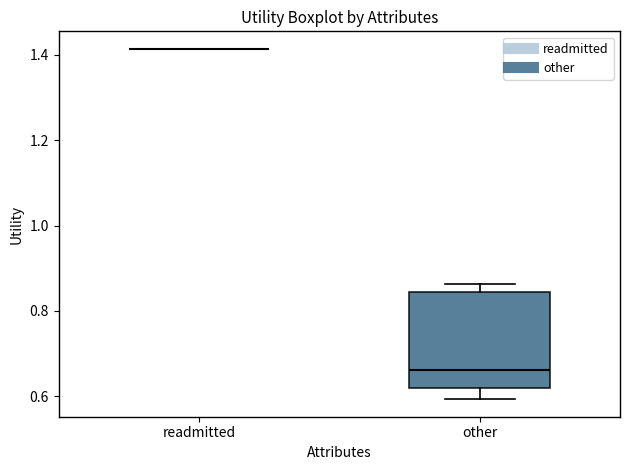

Reading left to right, read every box against the y-axis: the position of its median line, the range the box covers, and the ends of its whiskers. The values are not printed on the chart, so give them approximately, as read against the axis.

readmitted: box collapsed to a line at 1.42, whiskers 1.42 to 1.42
other: median 0.66, box 0.62 to 0.84, whiskers 0.60 to 0.86